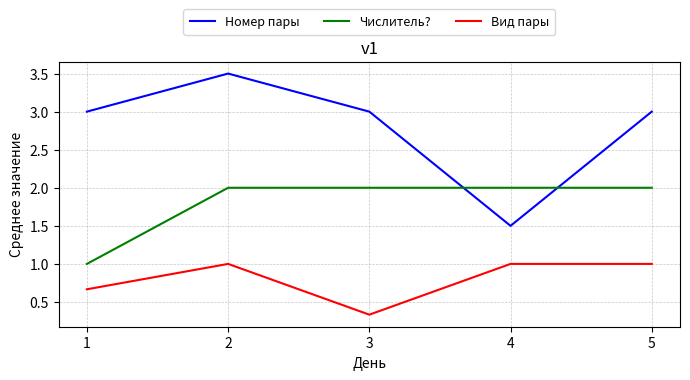

Which series has the widest spread of values?

Номер пары